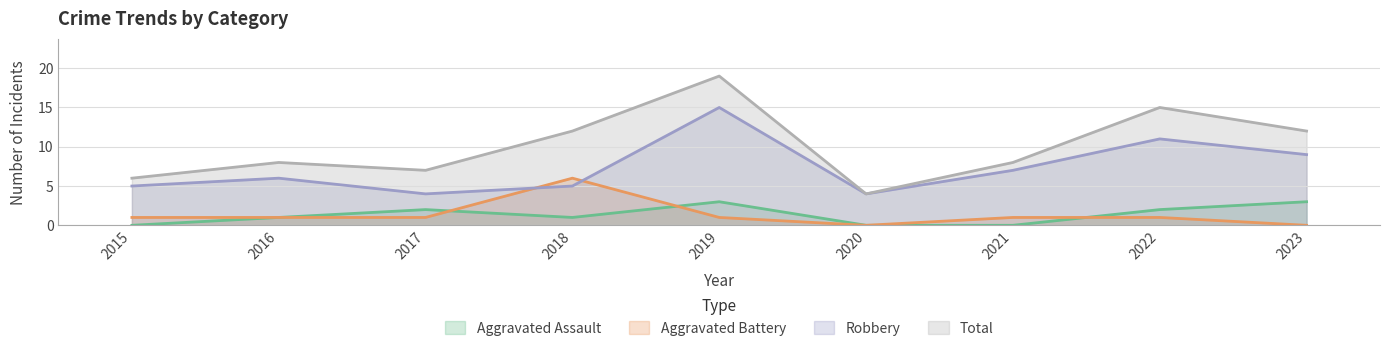

The Aggravated Assault series shows 1 at 2018. True or false?

True